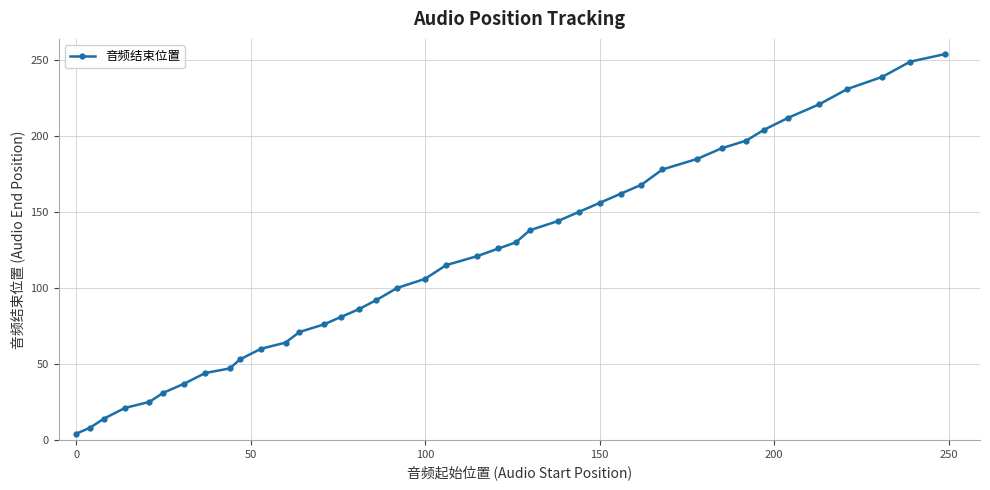

Reading right to left, what are all the values shown in this chart?

254	249	239	231	221	212	204	197	192	185	178	168	162	156	150	144	138	130	126	121	115	106	100	92	86	81	76	71	64	60	53	47	44	37	31	25	21	14	8	4